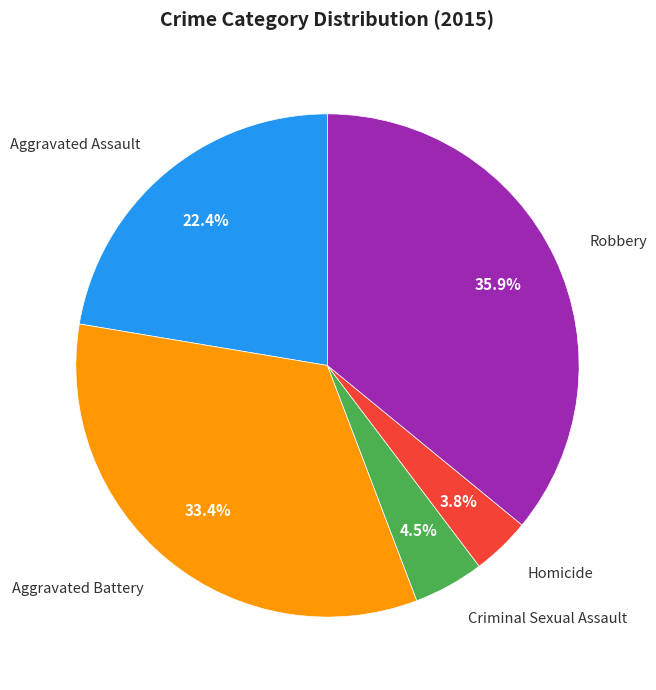

How many slices are in this pie chart?

5